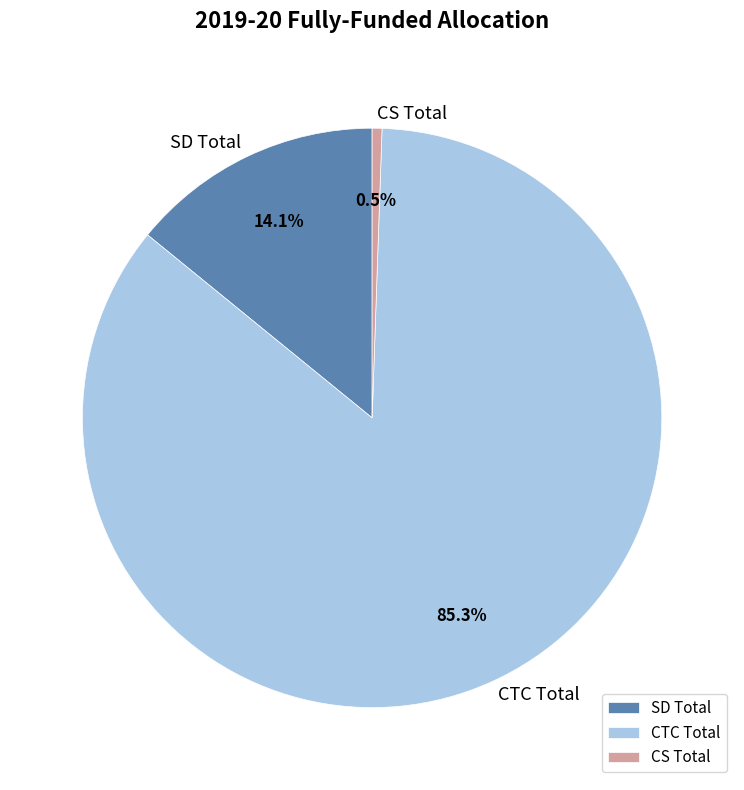

Is the sum of CTC Total and SD Total greater than half?

Yes